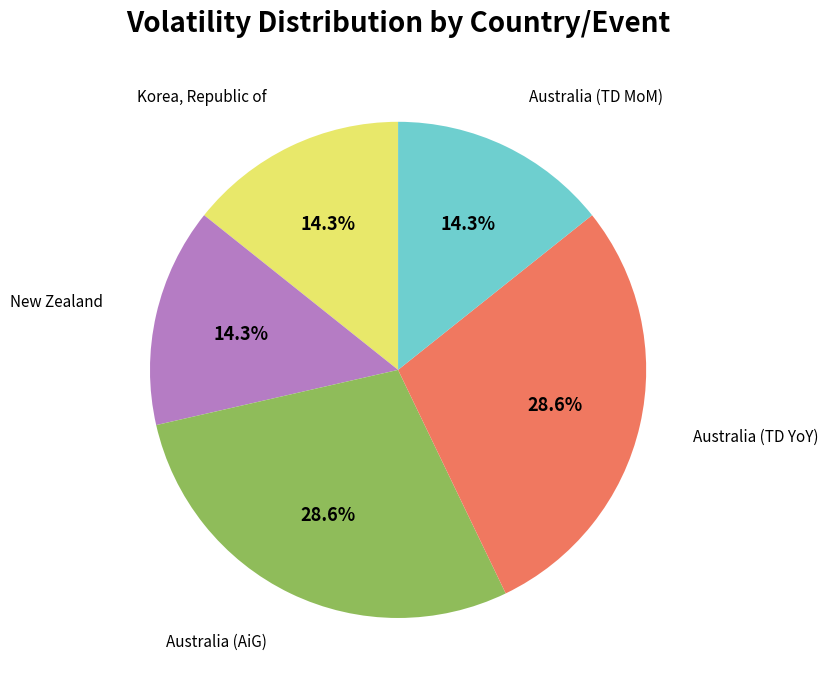

To the nearest percent, what is the difference between the Australia (TD YoY) and Korea, Republic of slice percentages?

14%